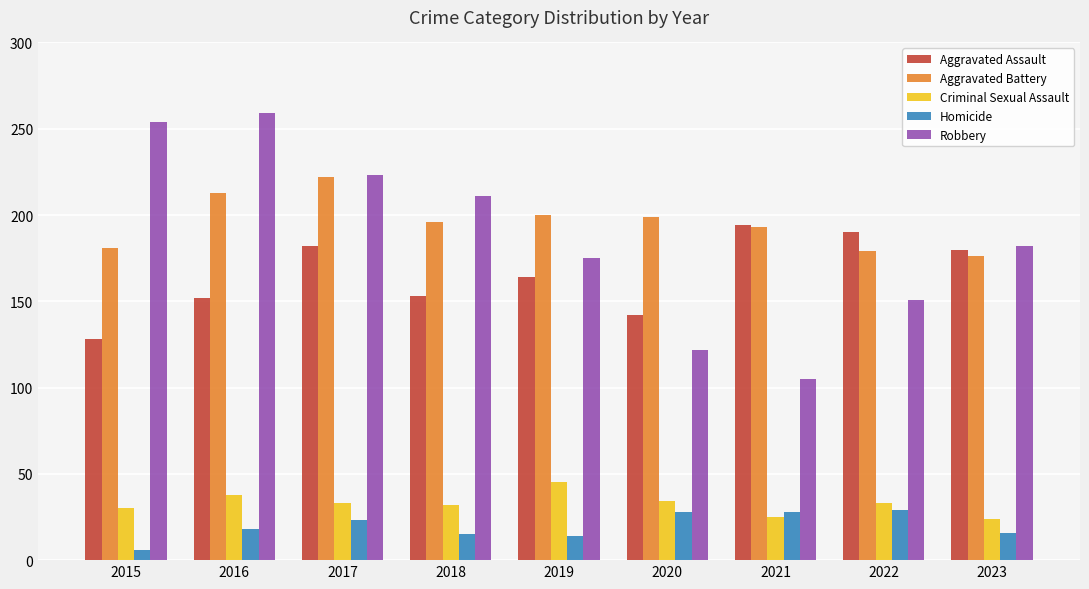

Which category has the highest value in the Aggravated Battery series?

2017